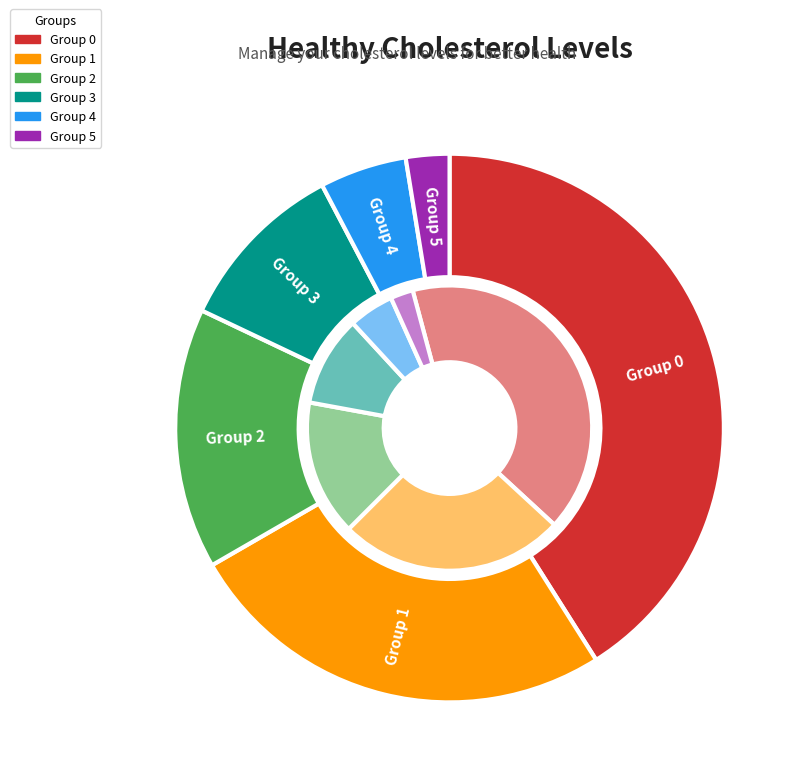

To the nearest percent, what is the difference between the 2 and 4 slice percentages?

13%